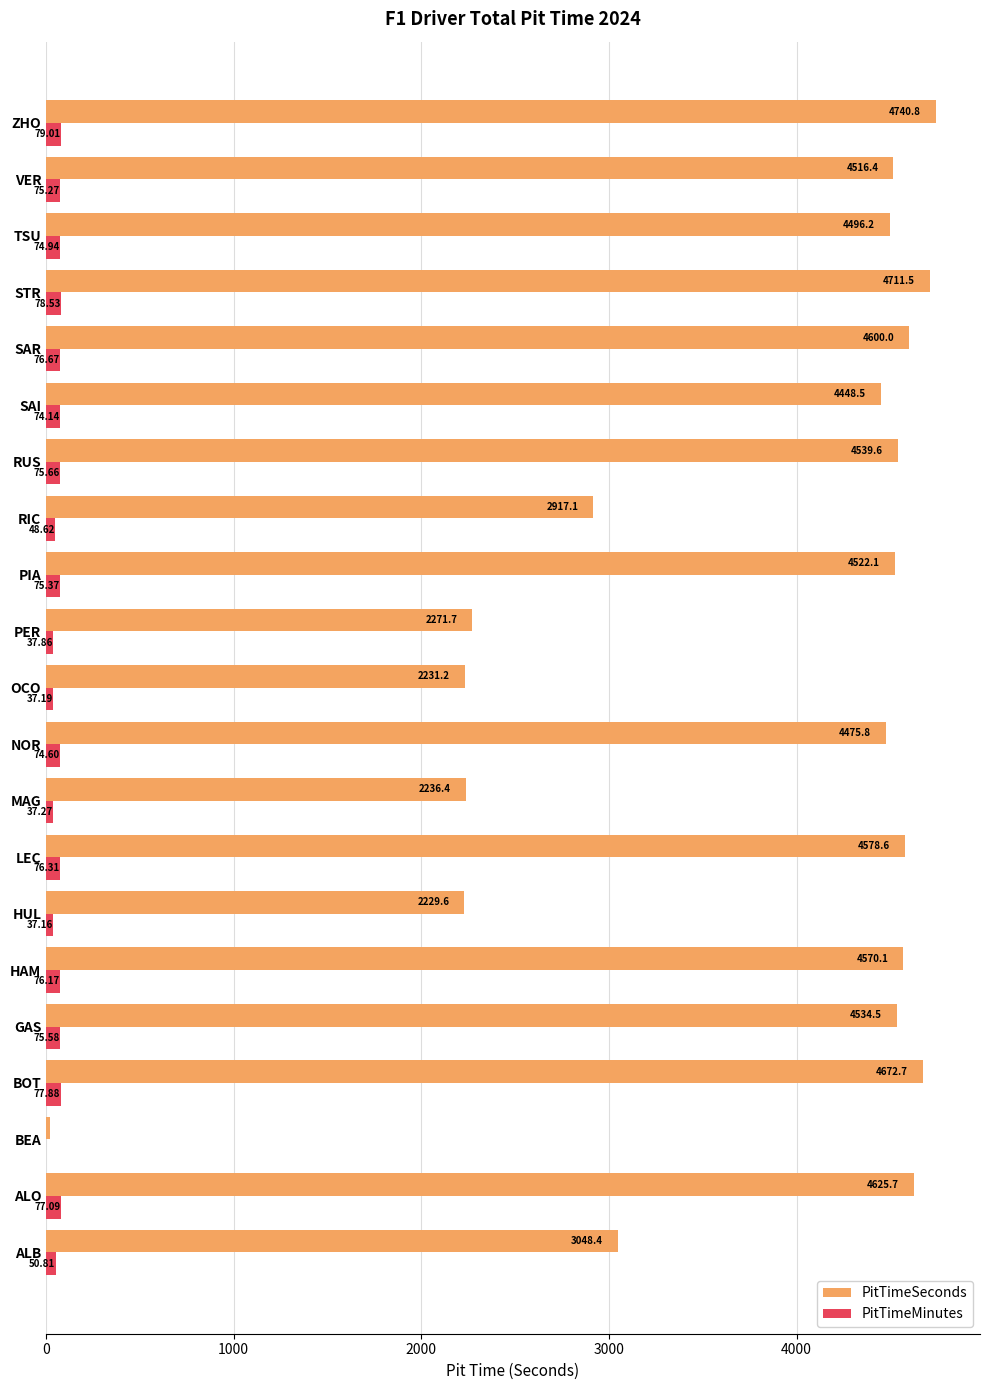

Which series has the largest total across all categories?

PitTimeSeconds